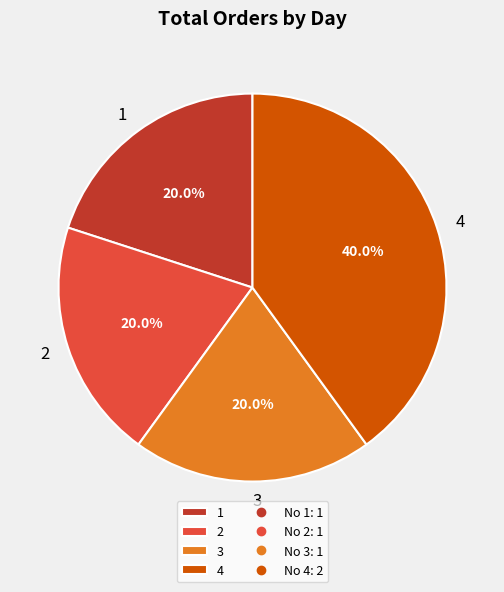

Count the number of slices in the pie.

4